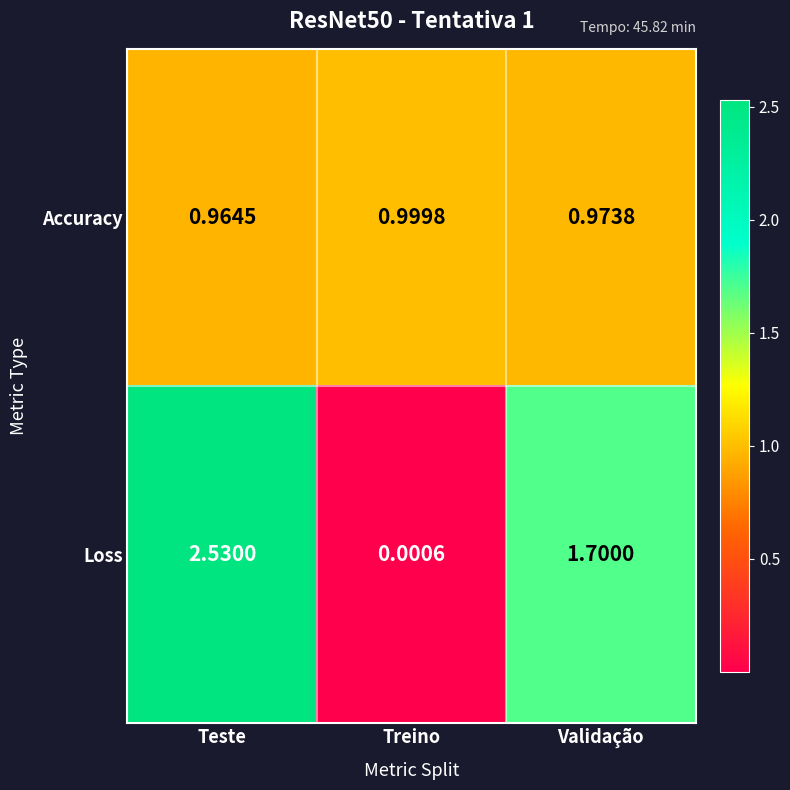

Is the value of Accuracy at Treino greater than the value of Loss at Teste?

No